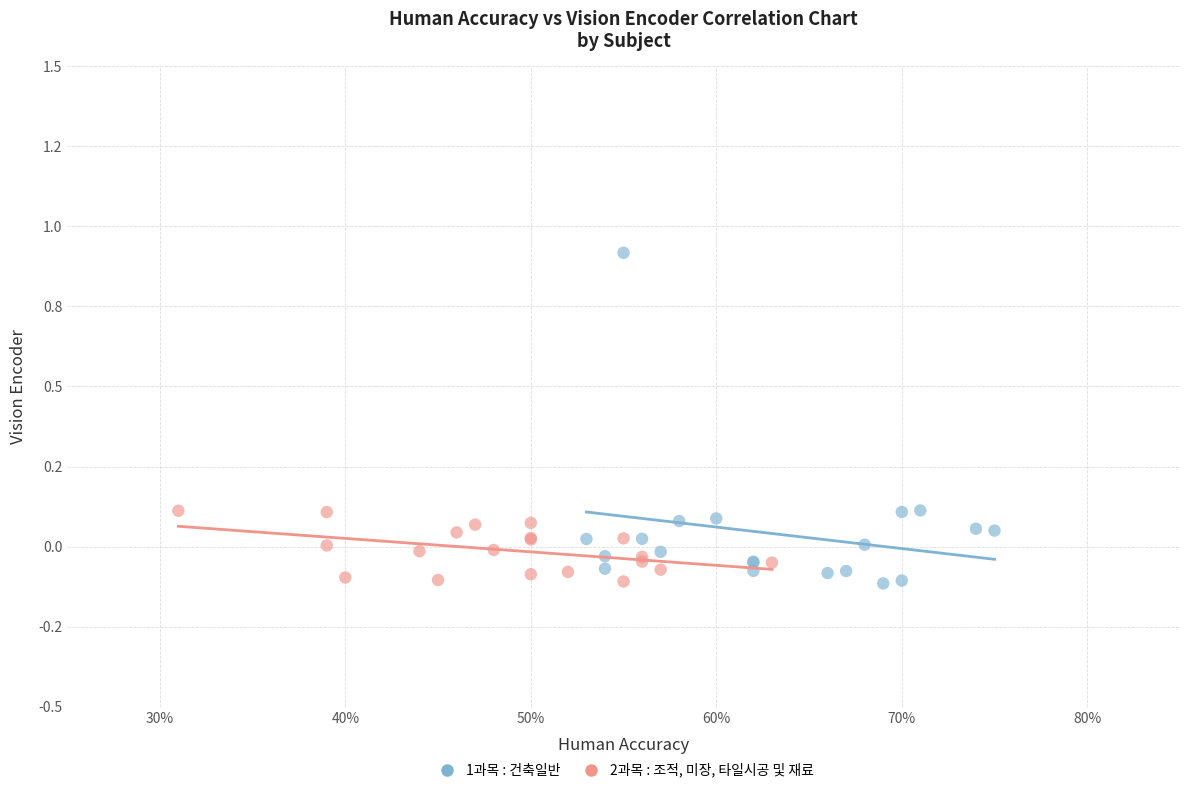

What are all the series names shown in the legend?

1과목 : 건축일반, 2과목 : 조적, 미장, 타일시공 및 재료